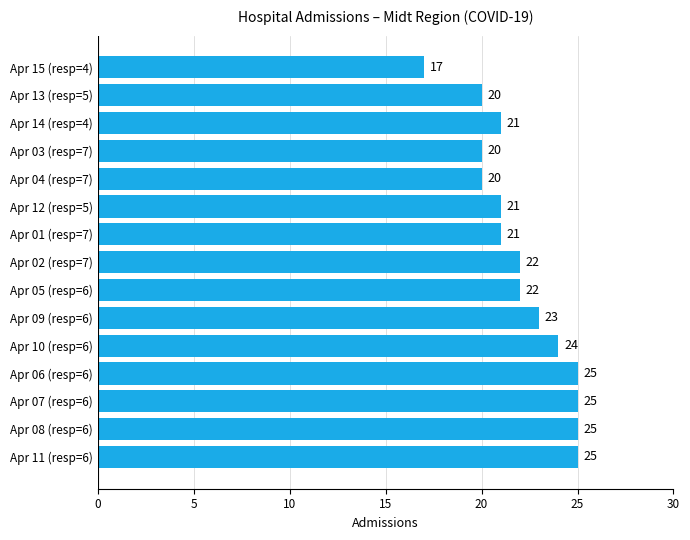

What is the maximum value shown in the chart?

25